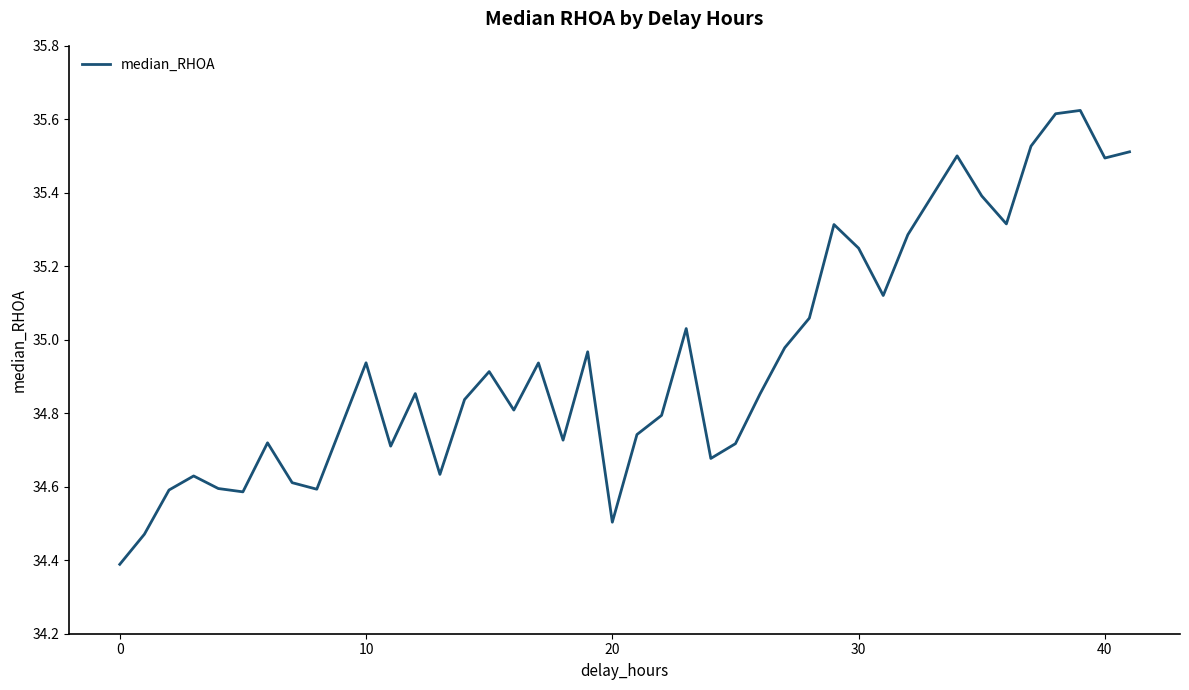

What is the difference between the maximum and minimum values?

1.2